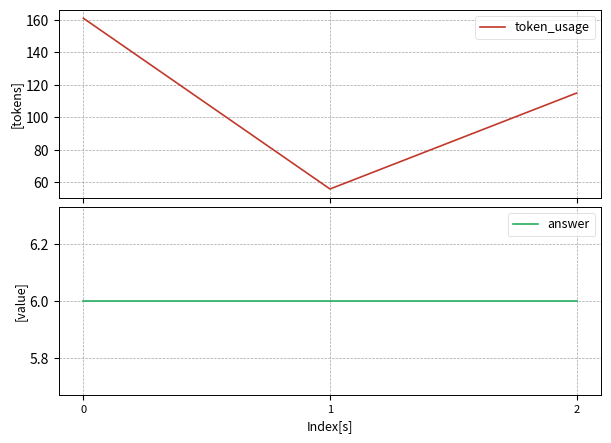

Read the answer value at 1.

6